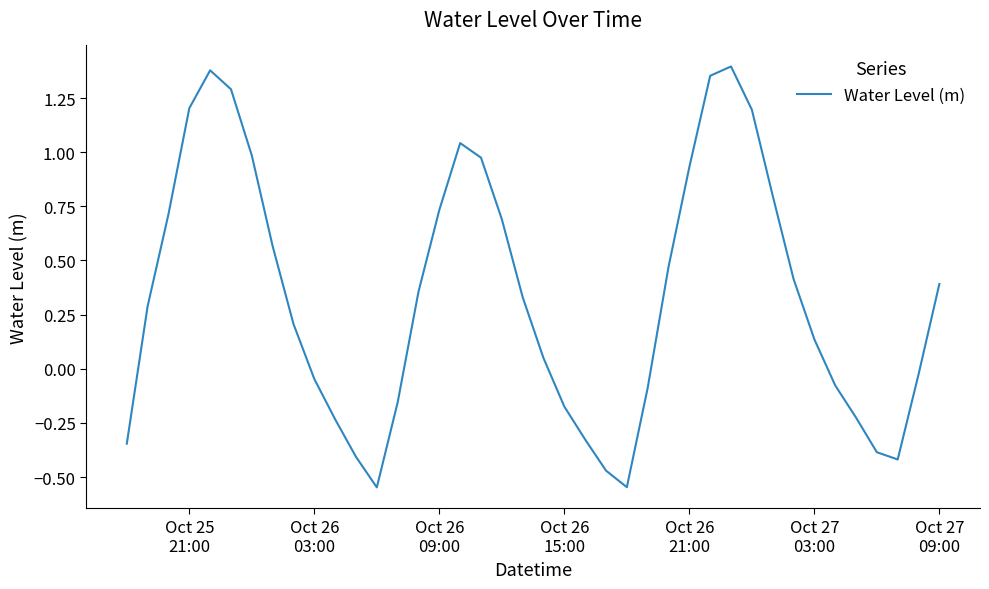

How many lines are shown in the chart?

1